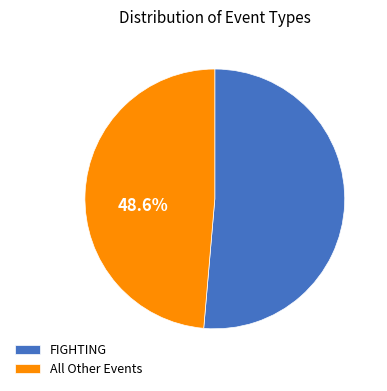

What is the majority slice?

FIGHTING